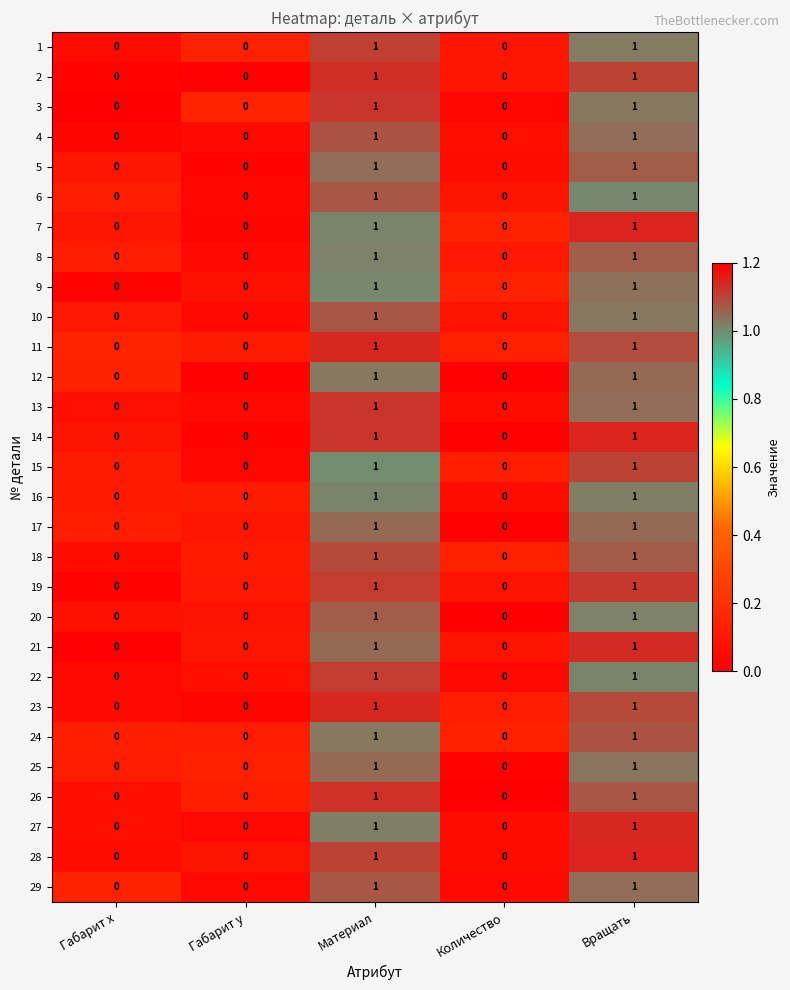

How many data points does each series have?

5